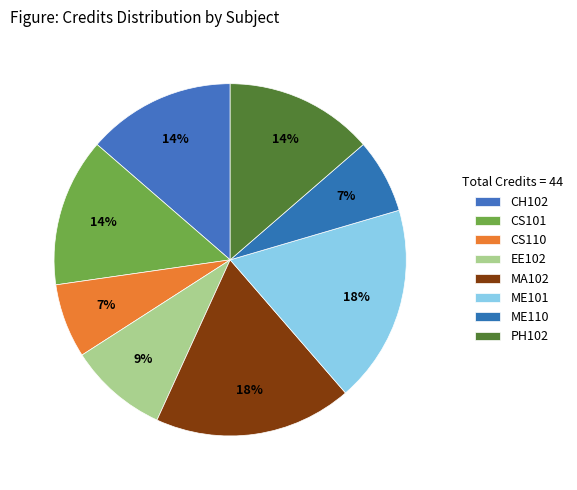

How many segments does this pie chart have?

8